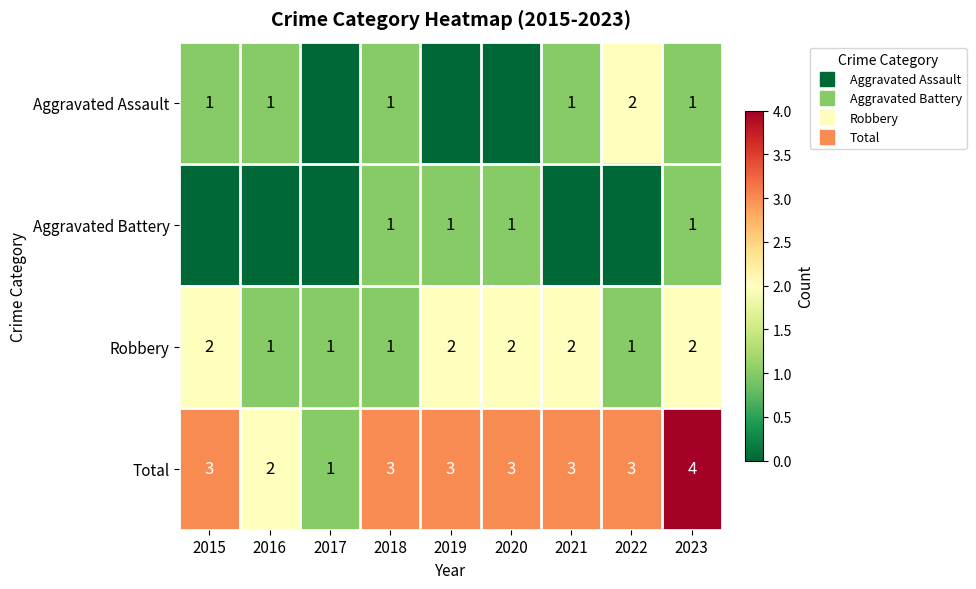

What is the difference between the second highest and minimum values in the Total series?

2